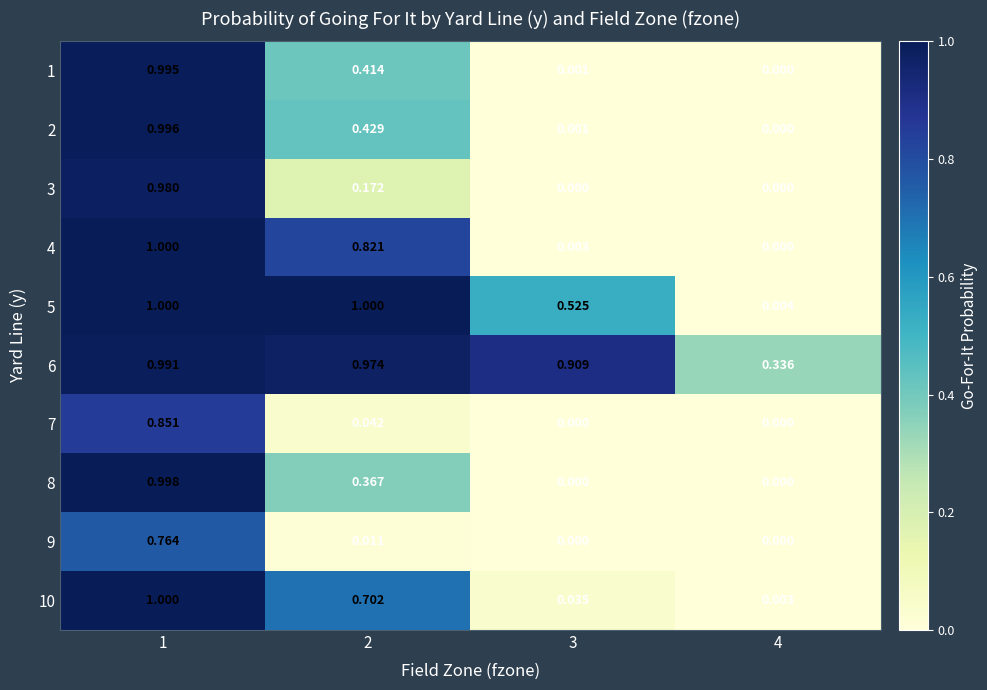

What is the total value across all series at 1?

9.6